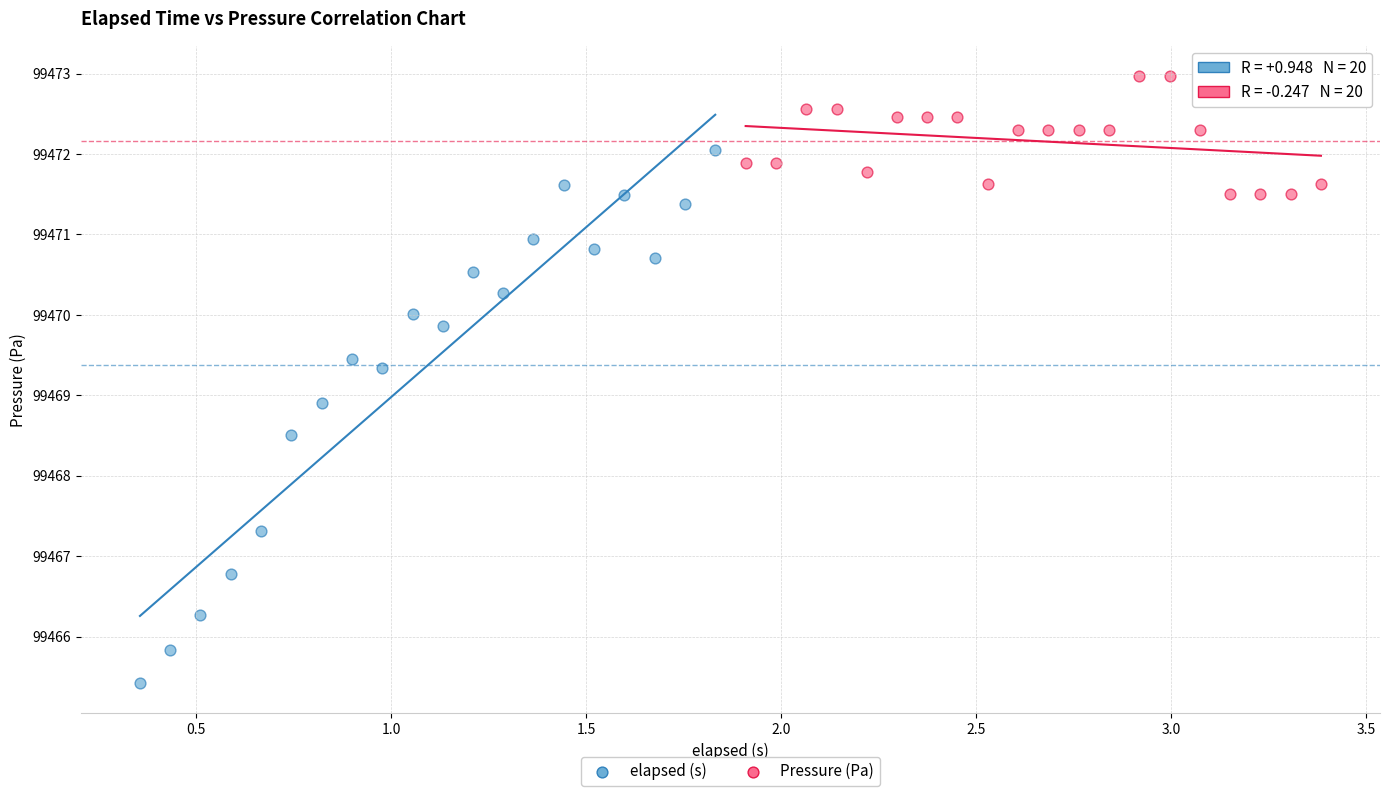

Which series reaches the minimum Y coordinate?

elapsed (s)